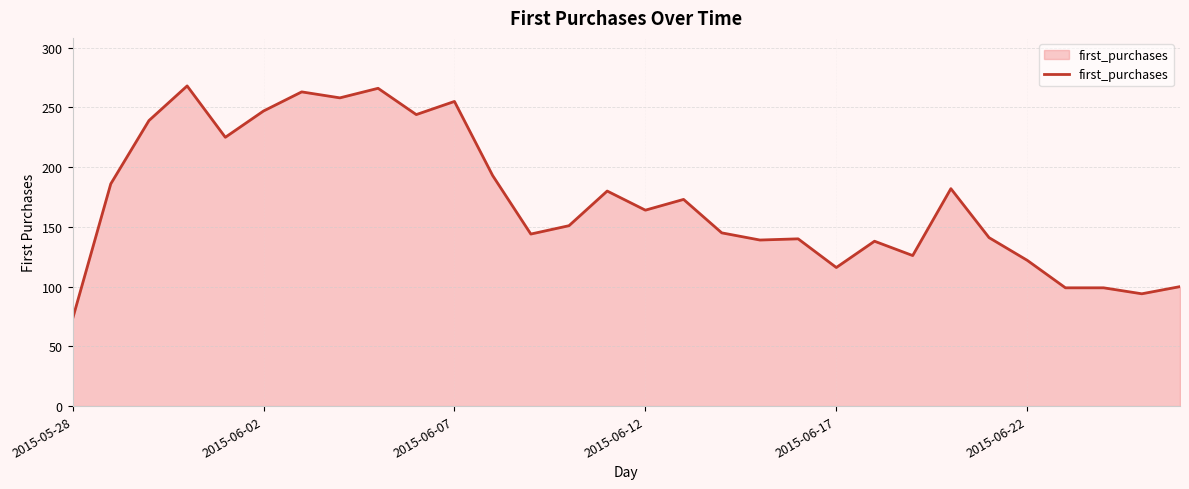

What is the minimum value shown in the chart?

73